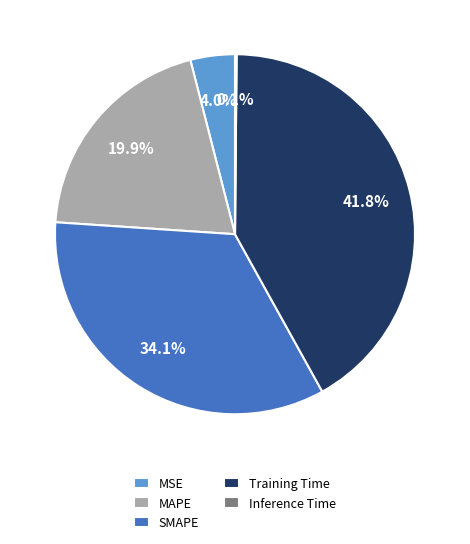

Which has a higher value, MSE or MAPE?

MAPE